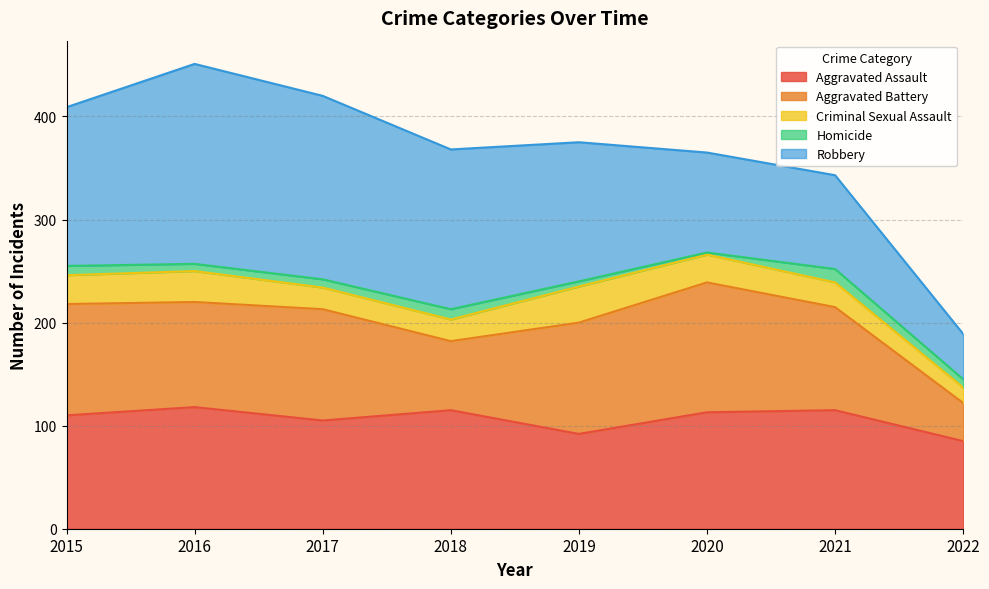

Between 2016 and 2020, which series saw the biggest shift?

Robbery